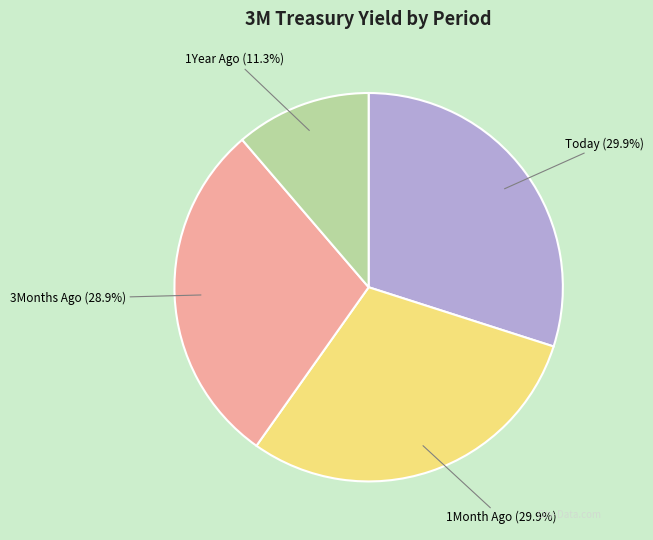

Which has a higher value, 3Months Ago (28.9%) or 1Year Ago (11.3%)?

3Months Ago (28.9%)